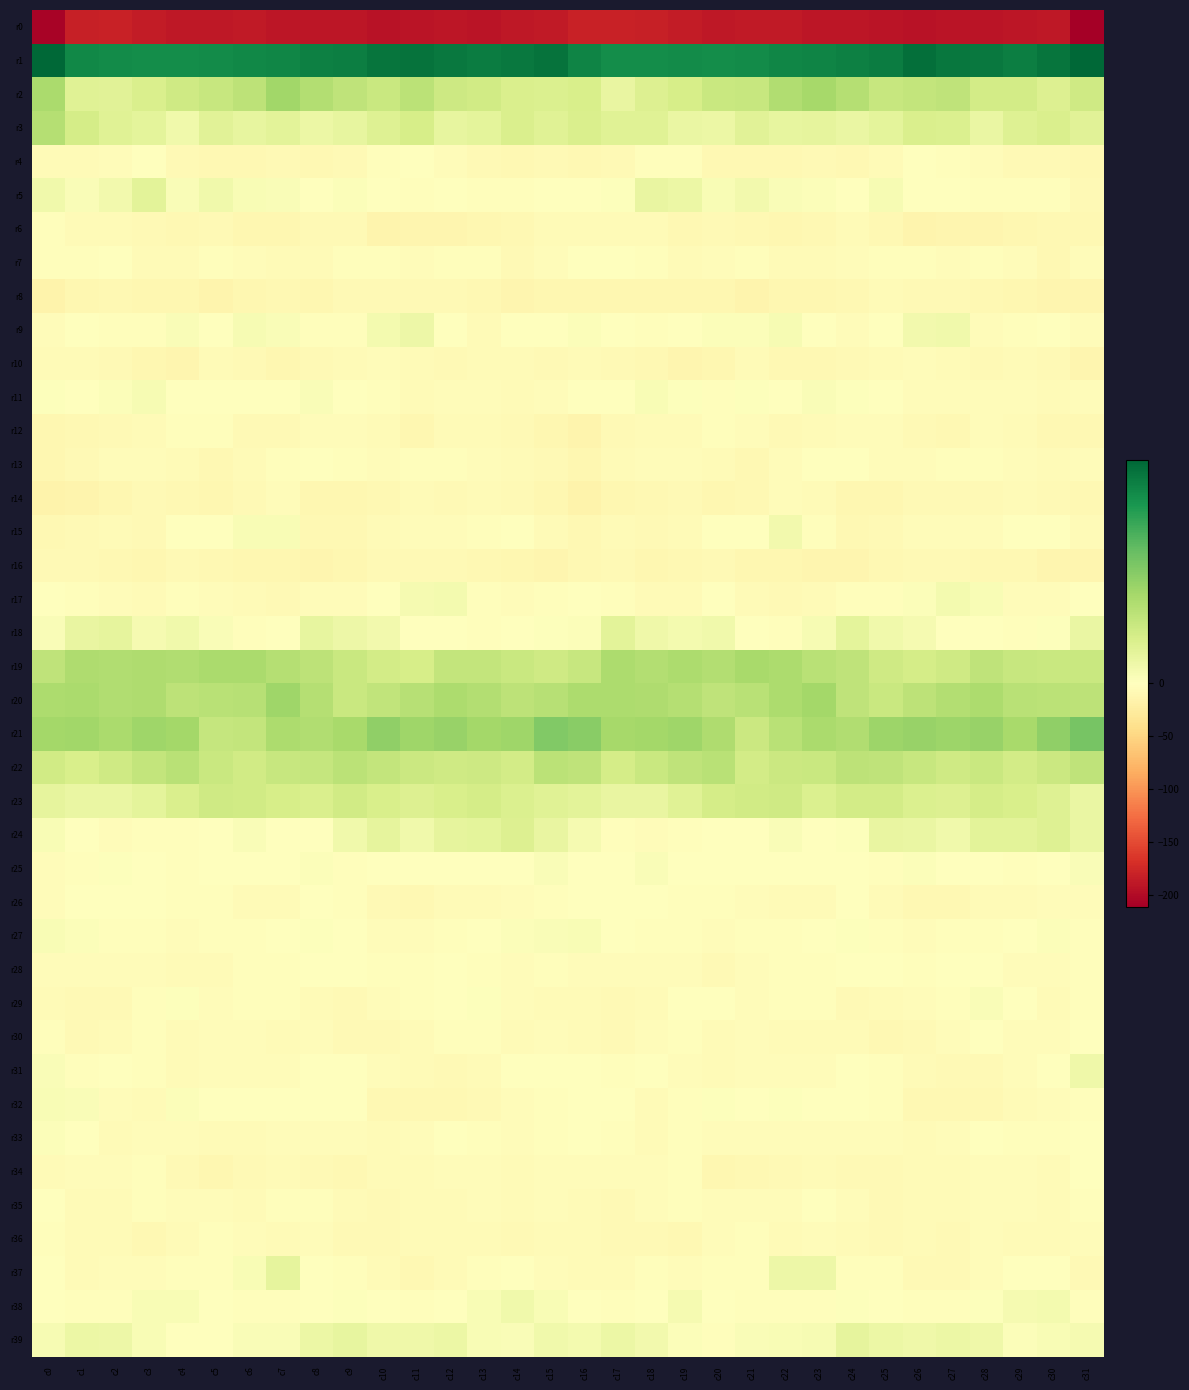

At which category is the sum across all series the highest?

c7